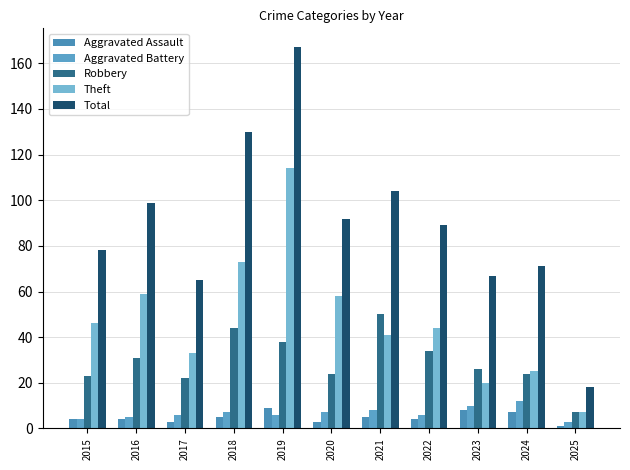

Reading left to right, list all the values displayed in this chart.

Aggravated Assault: 2015=4	2016=4	2017=3	2018=5	2019=9	2020=3	2021=5	2022=4	2023=8	2024=7	2025=1
Aggravated Battery: 2015=4	2016=5	2017=6	2018=7	2019=6	2020=7	2021=8	2022=6	2023=10	2024=12	2025=3
Robbery: 2015=23	2016=31	2017=22	2018=44	2019=38	2020=24	2021=50	2022=34	2023=26	2024=24	2025=7
Theft: 2015=46	2016=59	2017=33	2018=73	2019=114	2020=58	2021=41	2022=44	2023=20	2024=25	2025=7
Total: 2015=78	2016=99	2017=65	2018=130	2019=167	2020=92	2021=104	2022=89	2023=67	2024=71	2025=18